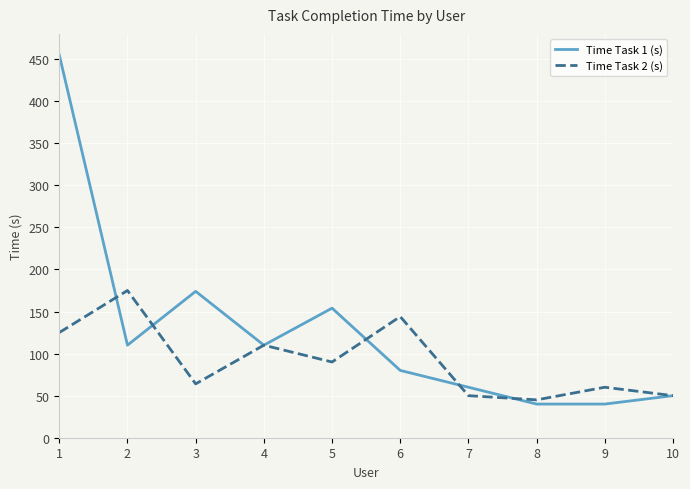

Which series has the widest spread of values?

Time Task 1 (s)